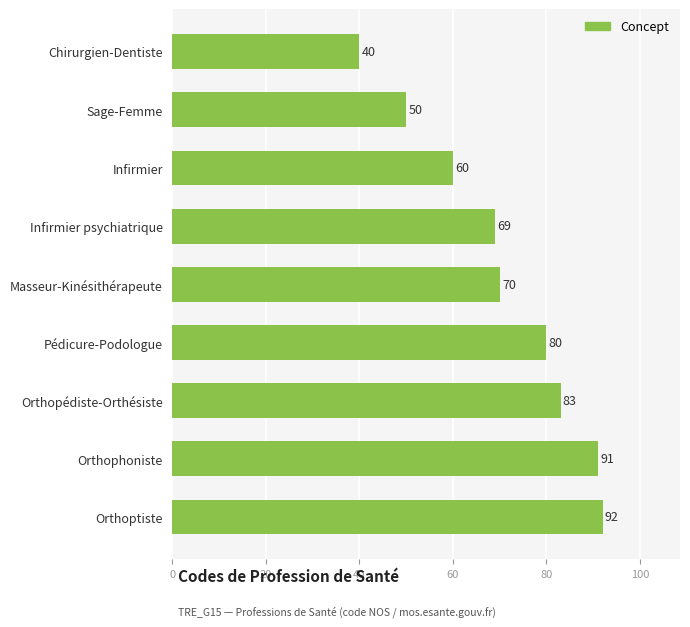

How many values are below 70?

4